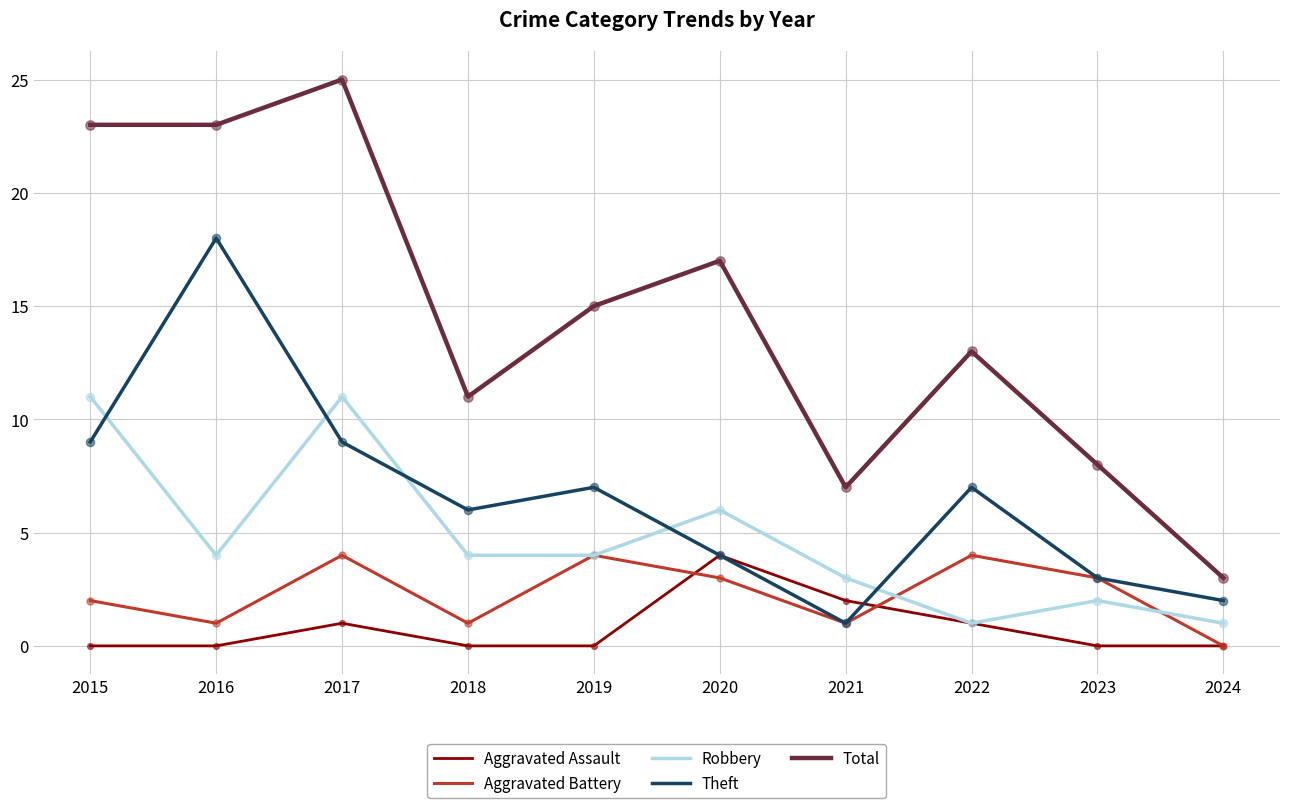

Which series has the largest total across all categories?

Total